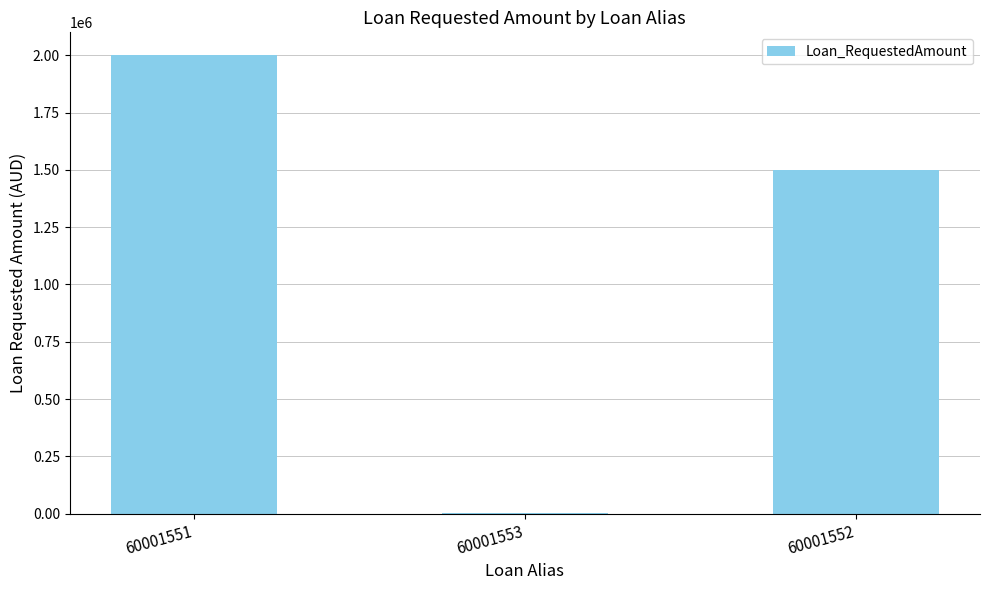

What is the sum of all values?

3502000